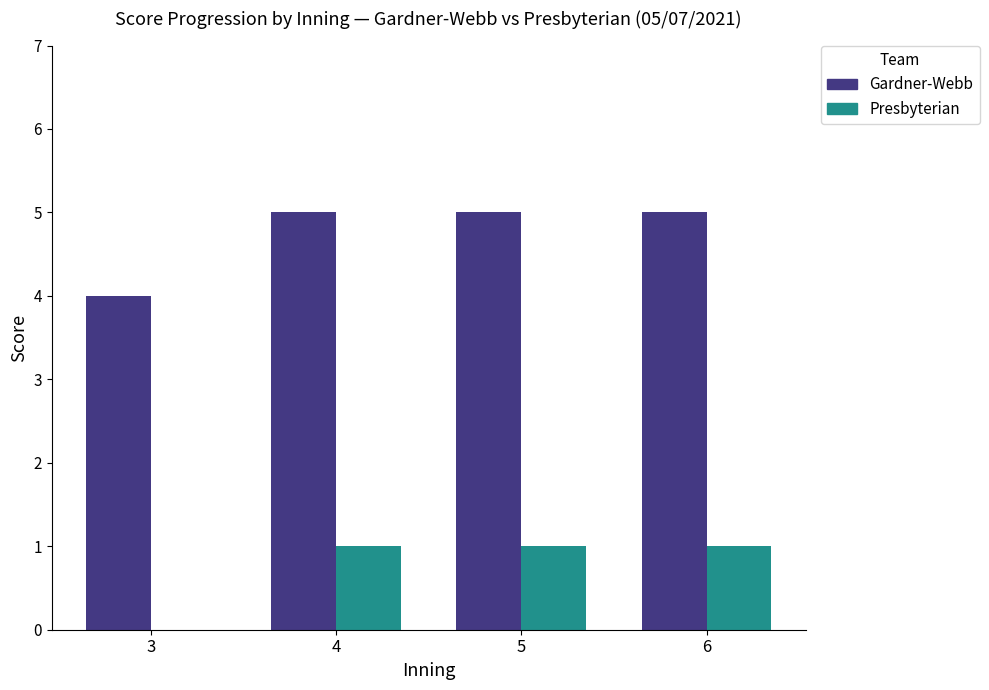

Is the value of Presbyterian at 5 greater than the value of Gardner-Webb at 4?

No